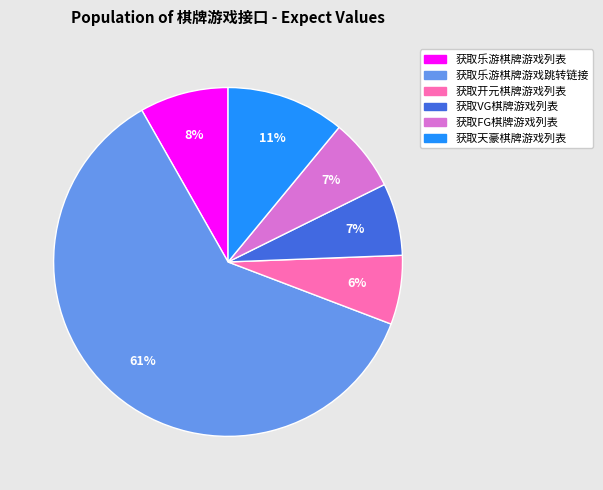

How many segments does this pie chart have?

6